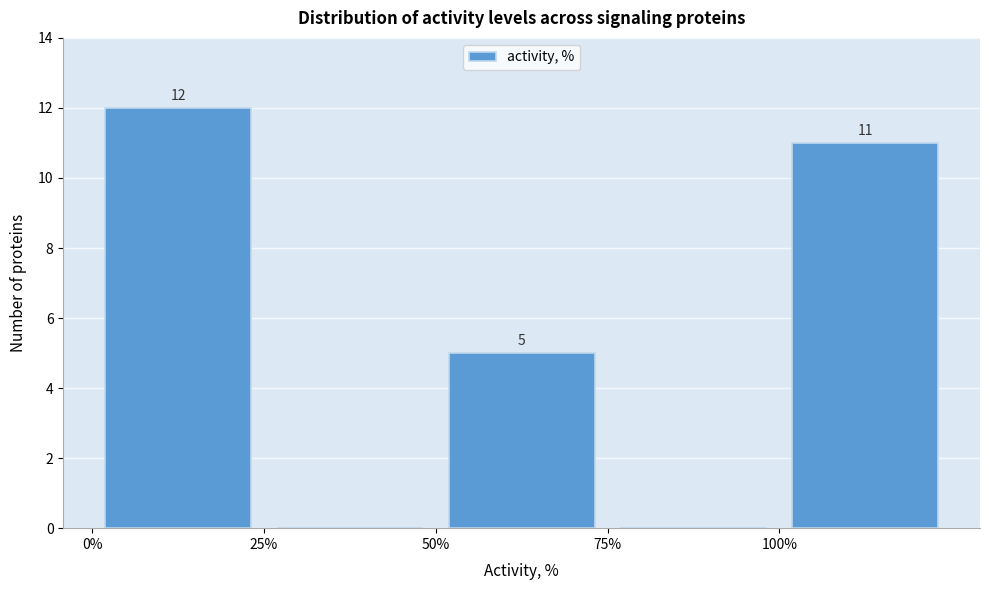

Over which range of the x-axis is the bar tallest?

0 to 25